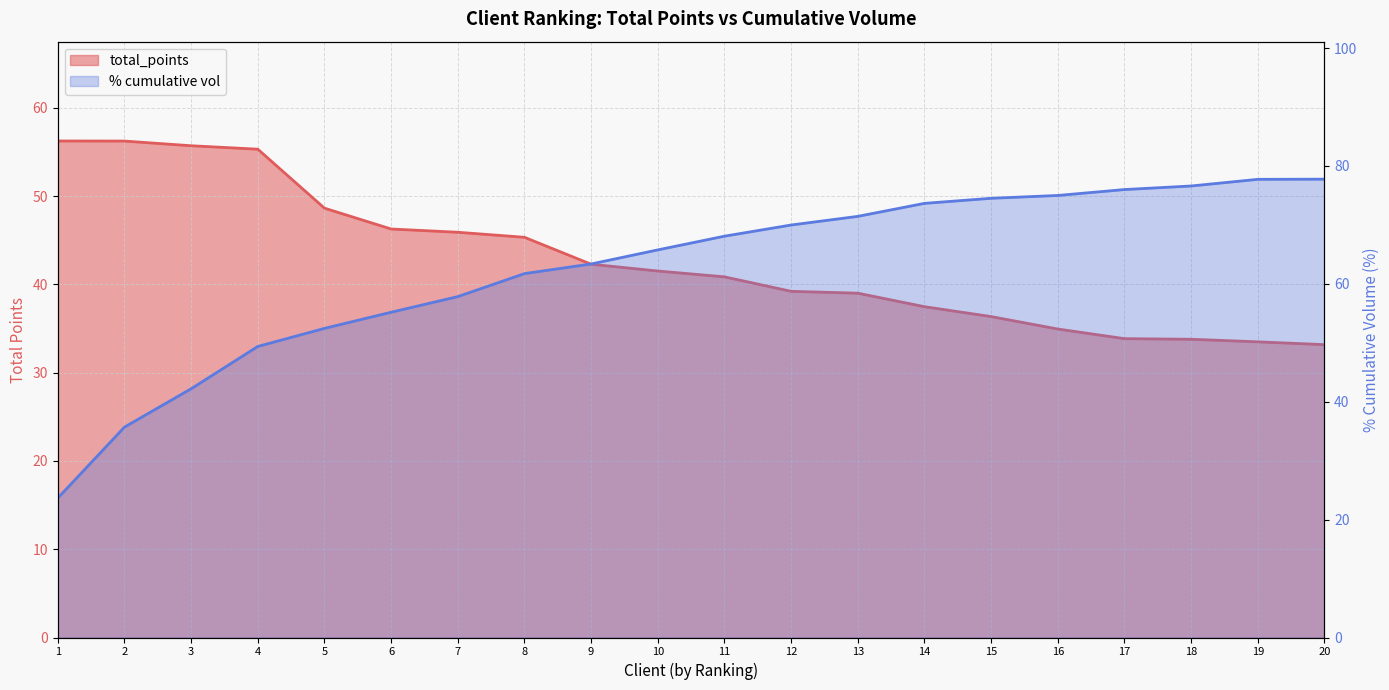

What is the value of the % cumulative vol point at the 3rd from the left?

42.2